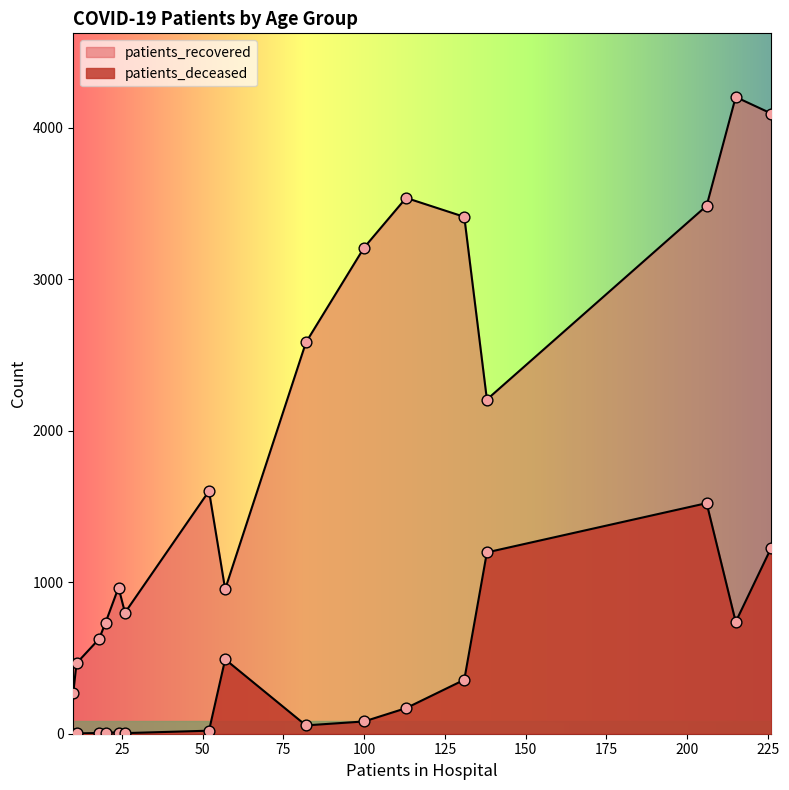

Which series contains the lowest Y value?

patients_deceased